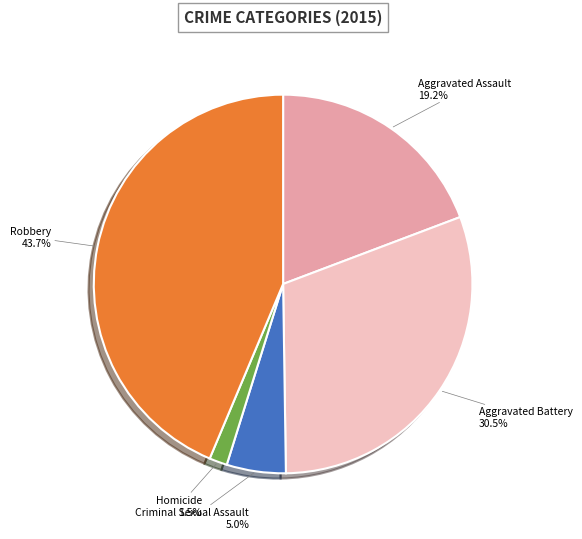

What percentage is the Robbery slice, to the nearest percent?

44%